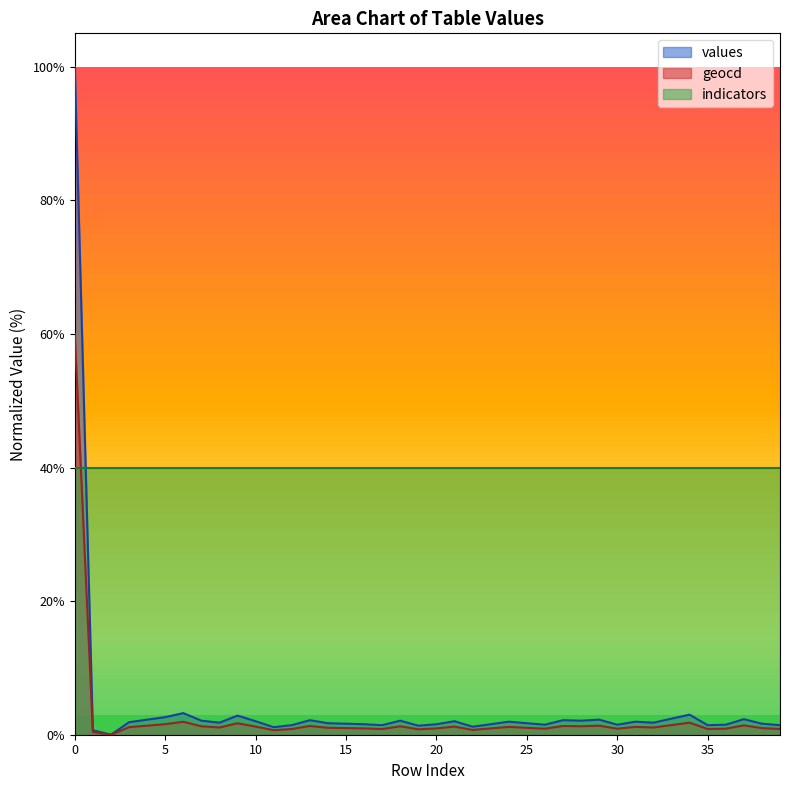

The value of geocd at 1 is 0.4. True or false?

True